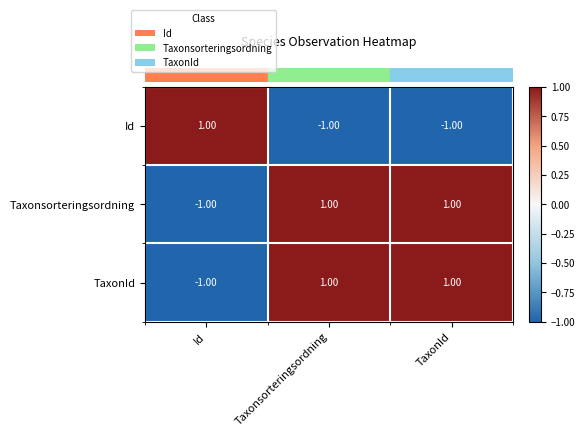

How many distinct data groups are displayed?

3